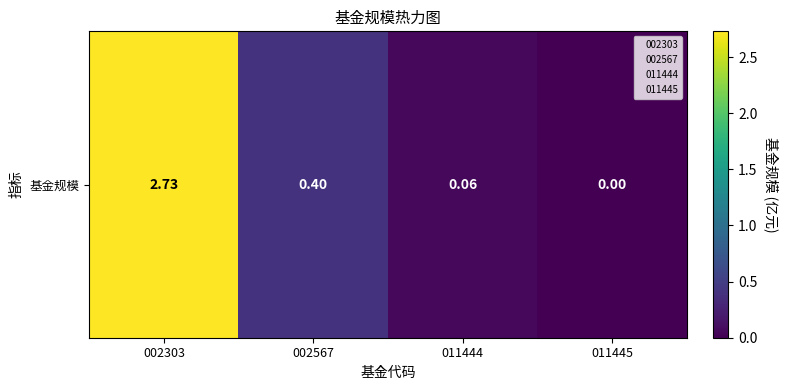

Reading left to right, extract all data points from this chart.

002303=2.7	002567=0.4	011444=0.1	011445=0.0